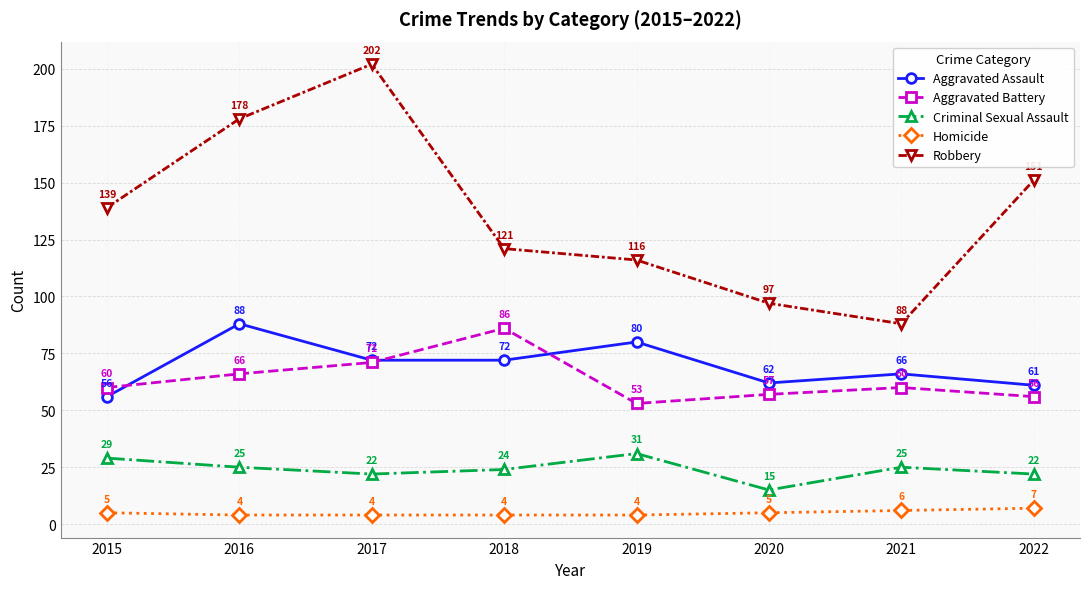

Which series has the largest total across all categories?

Robbery